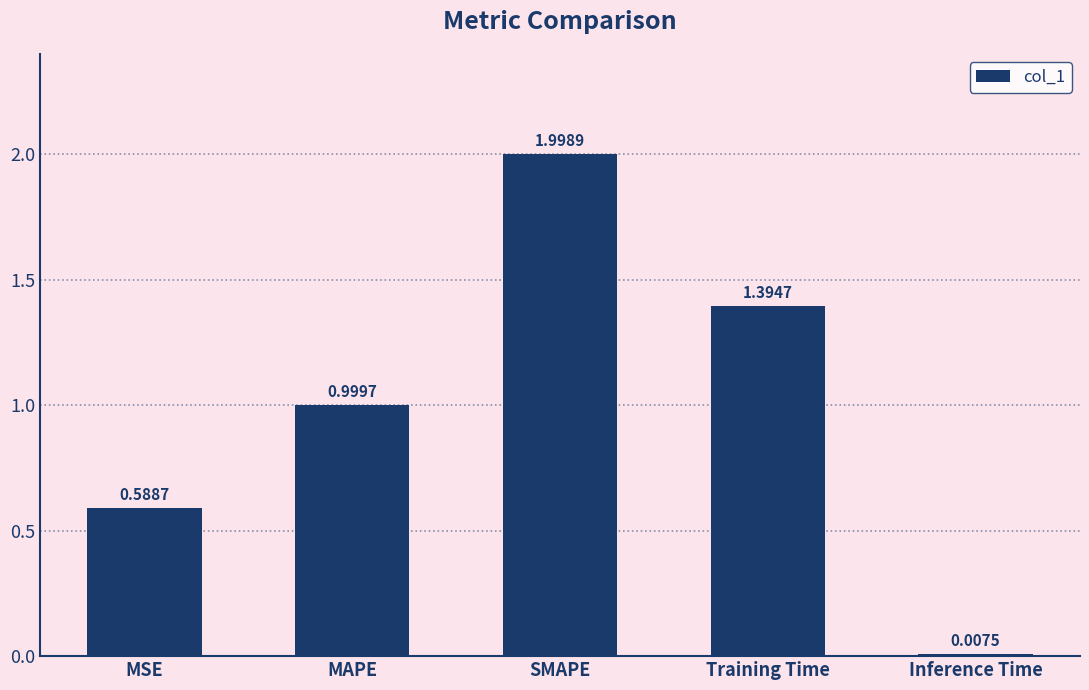

At which label is the value closest to 1?

MAPE